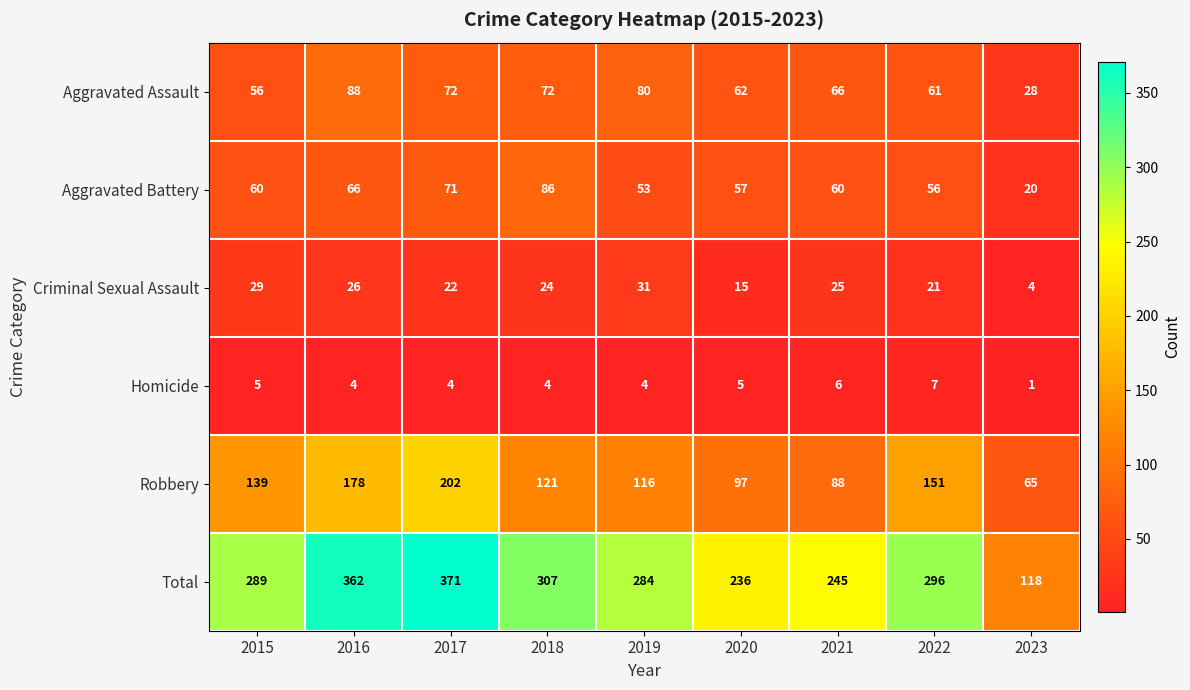

Is it true that Total equals 245 at 2021?

True